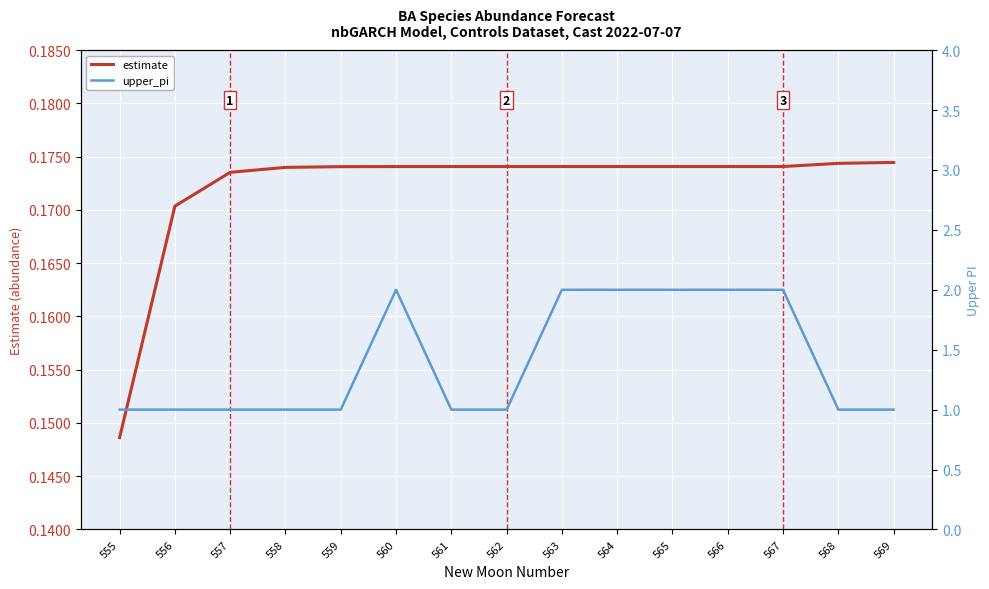

What is the minimum value for estimate?

148.6